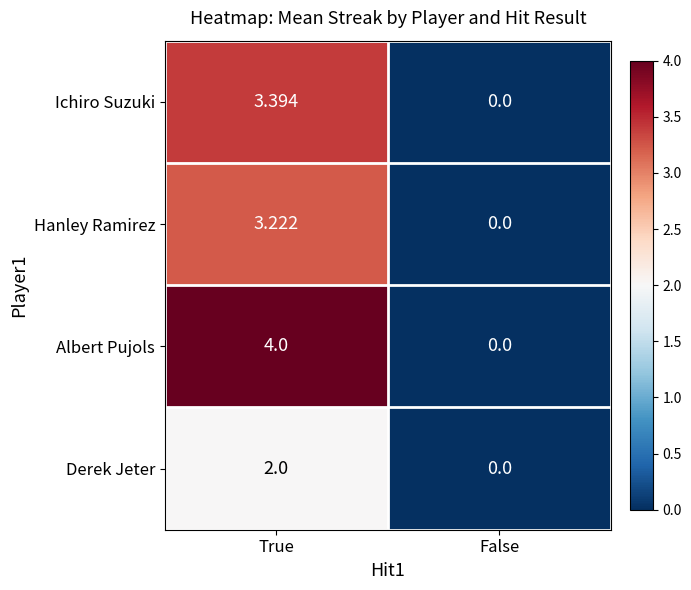

Which series has the largest total across all categories?

Albert Pujols